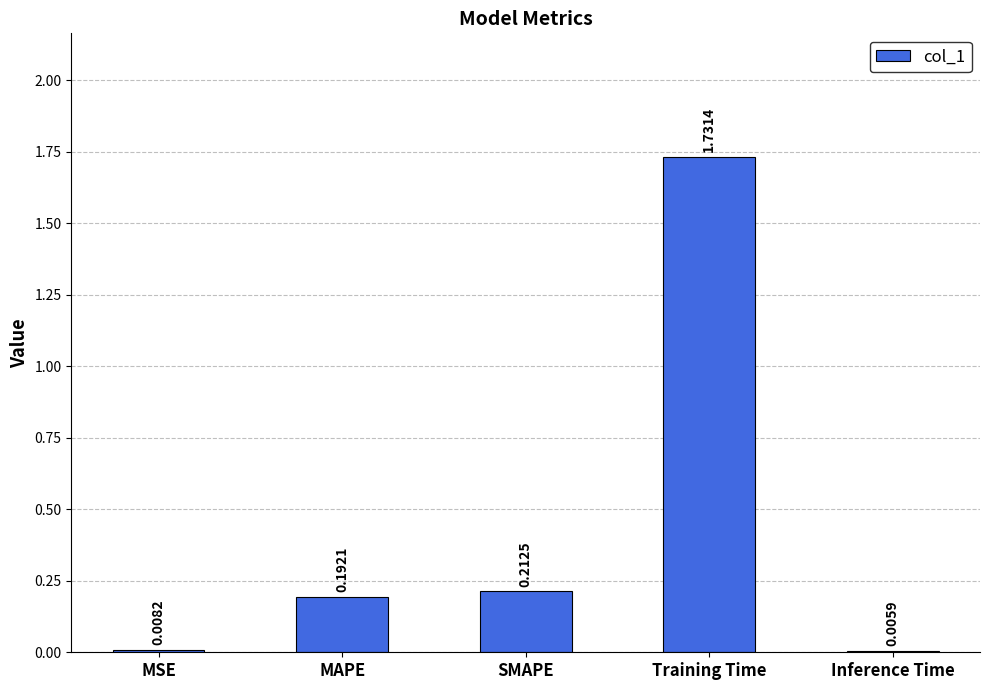

What is the sum of all values?

2.2